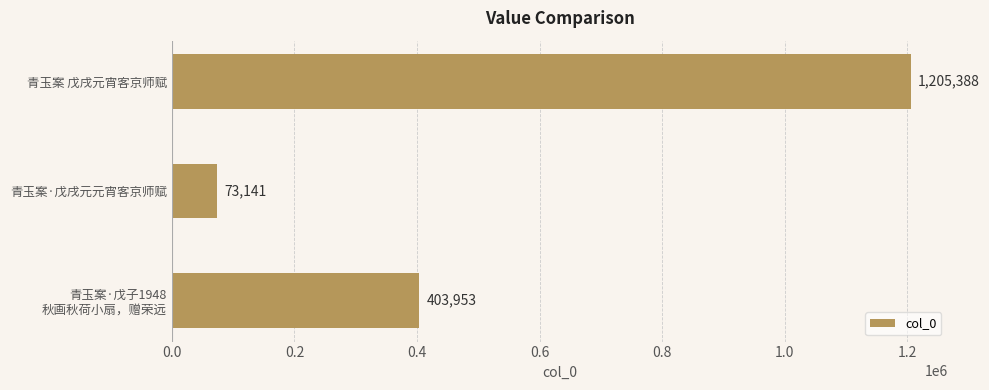

Reading top to bottom, what are all the values shown in this chart?

1205388	73141	403953